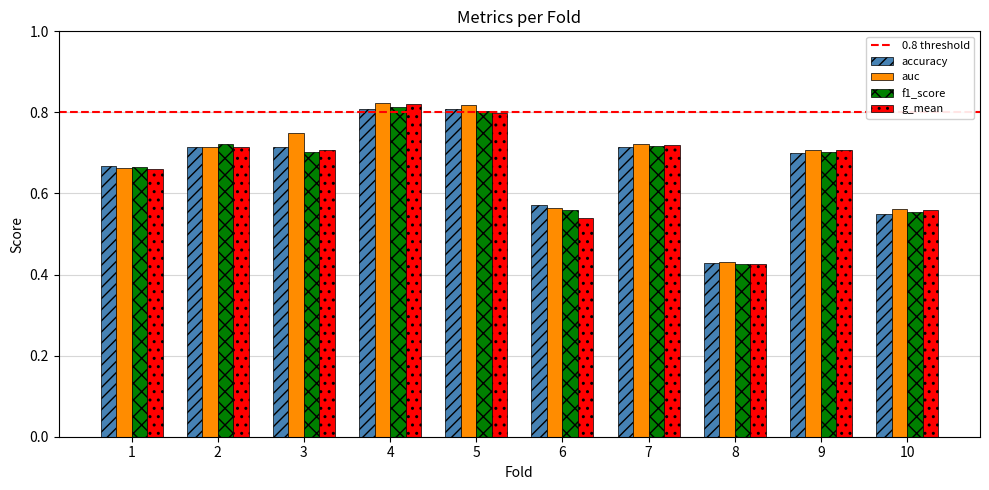

At which category does the chart reach its minimum across all series?

8